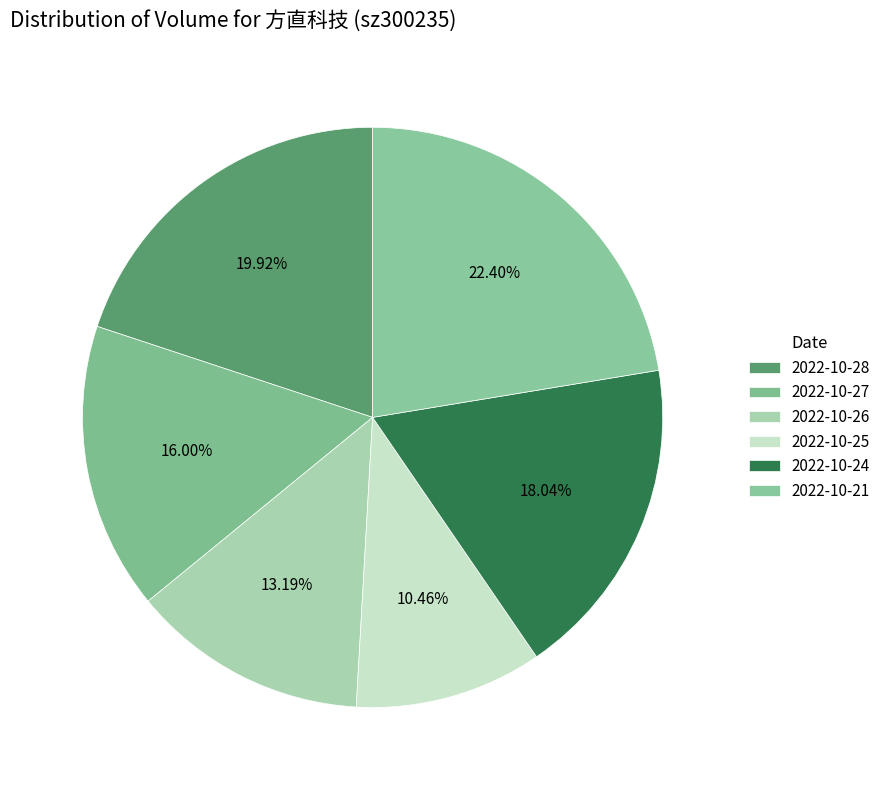

Does 2022-10-21 account for over 50% of the chart?

No